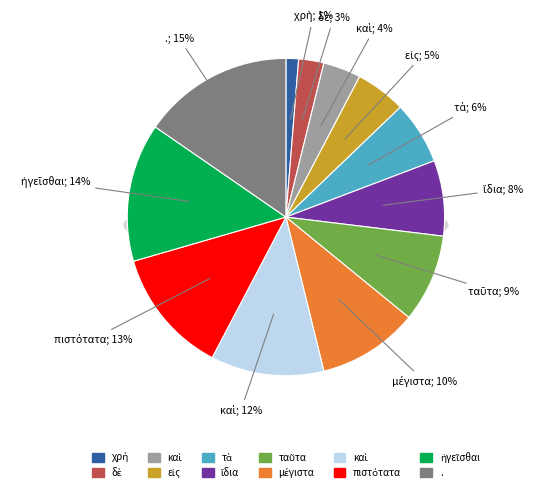

What is the smallest slice in the pie chart?

χρὴ